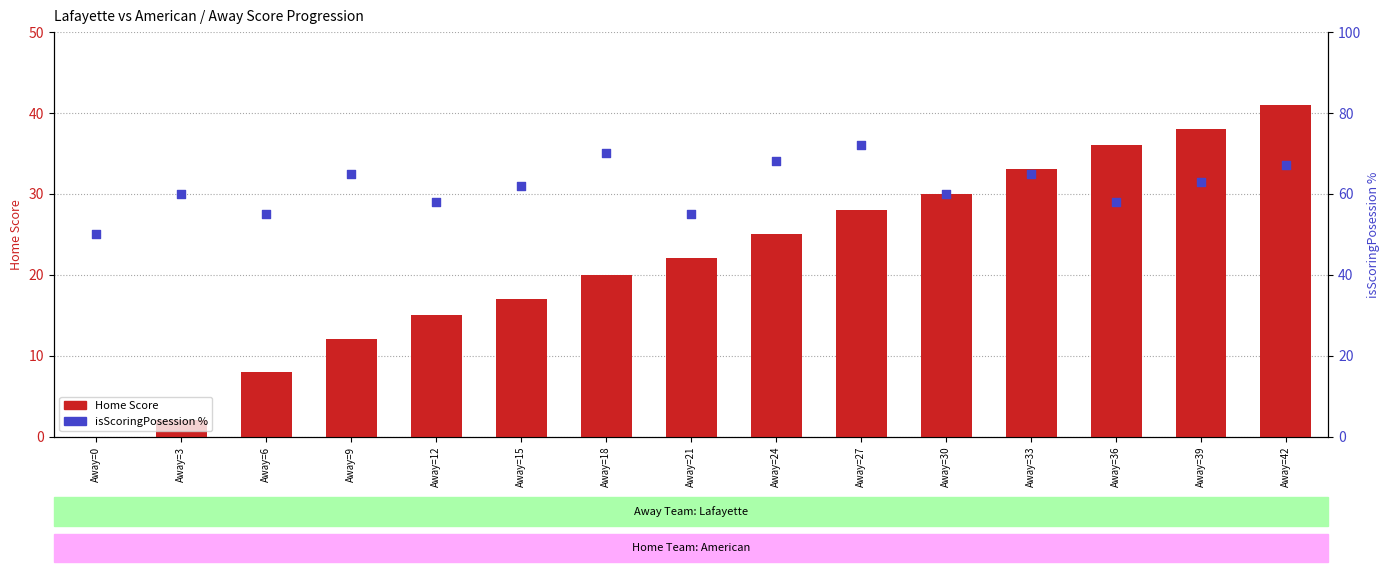

Is the value of Home Score at Away=30 greater than the value of isScoringPosession % at Away=33?

No